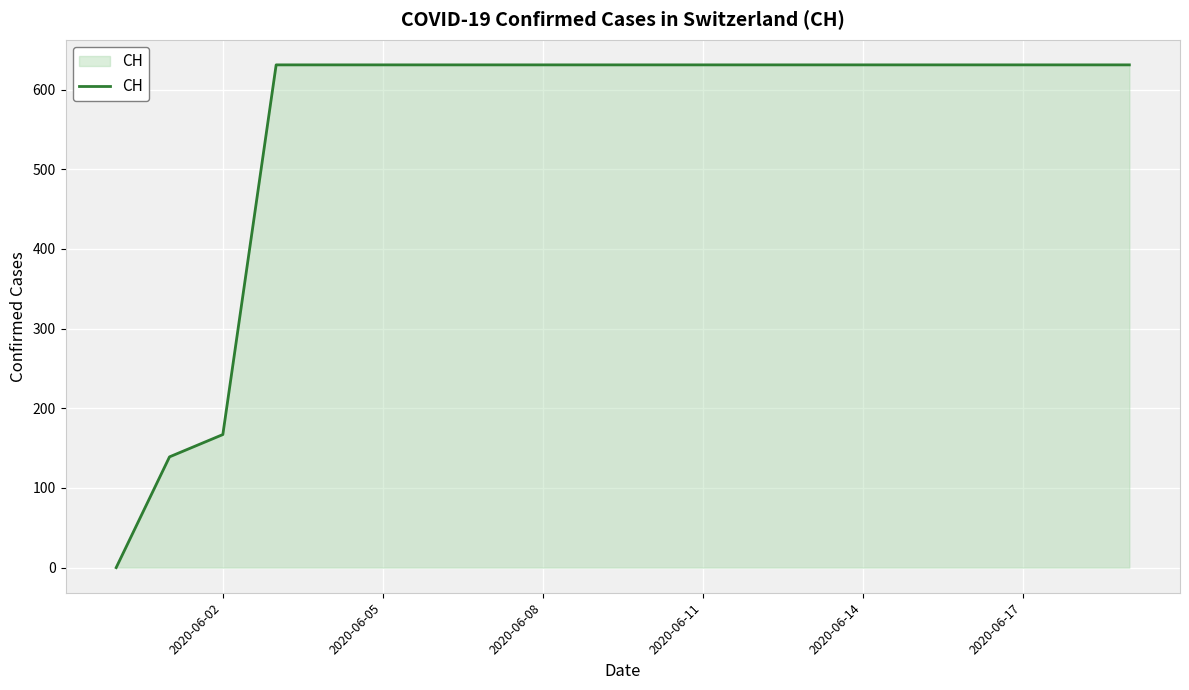

What is the greatest value displayed?

631